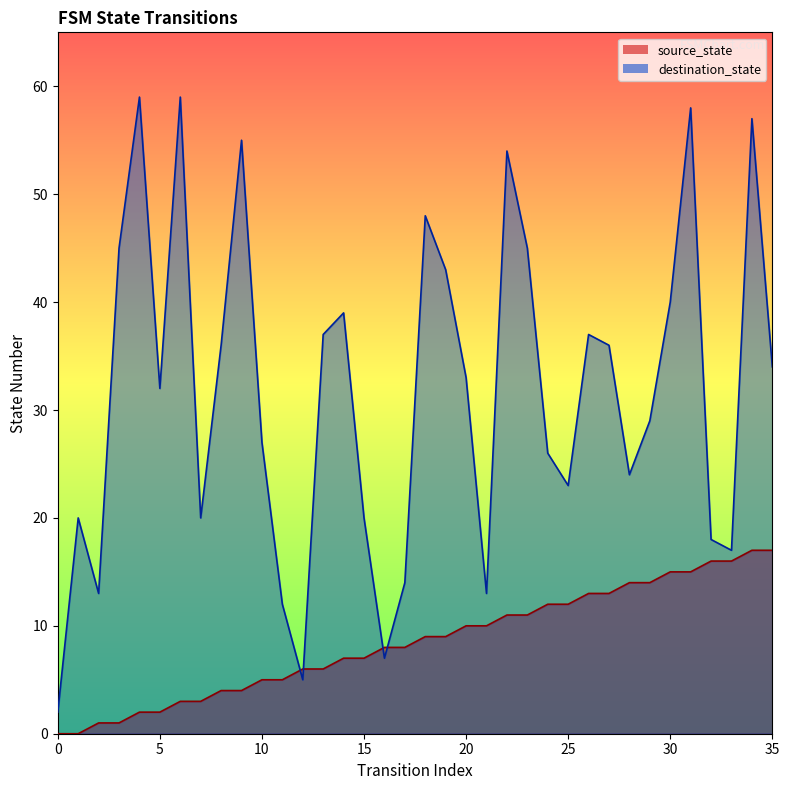

What is the greatest value displayed?

59